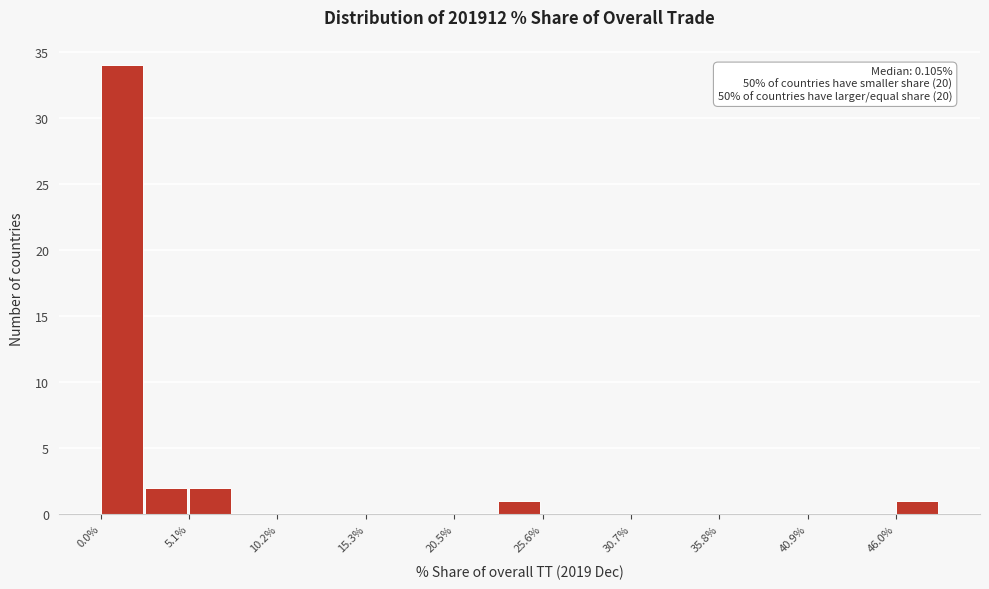

Read against the x-axis, roughly where is the centre of the tallest bar?

1